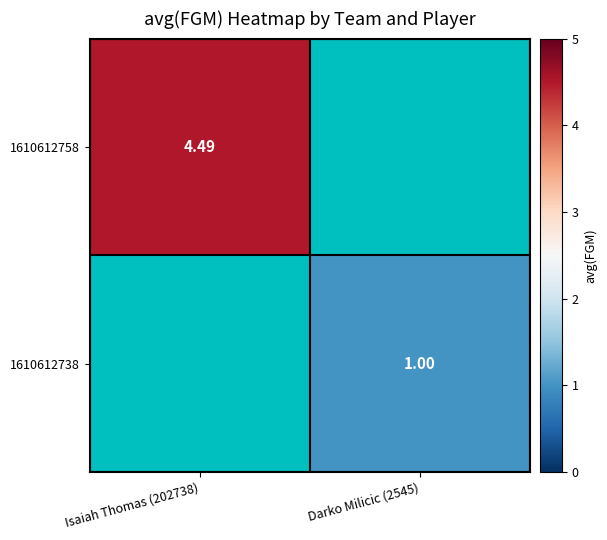

What is the maximum value for 1610612758?

4.5